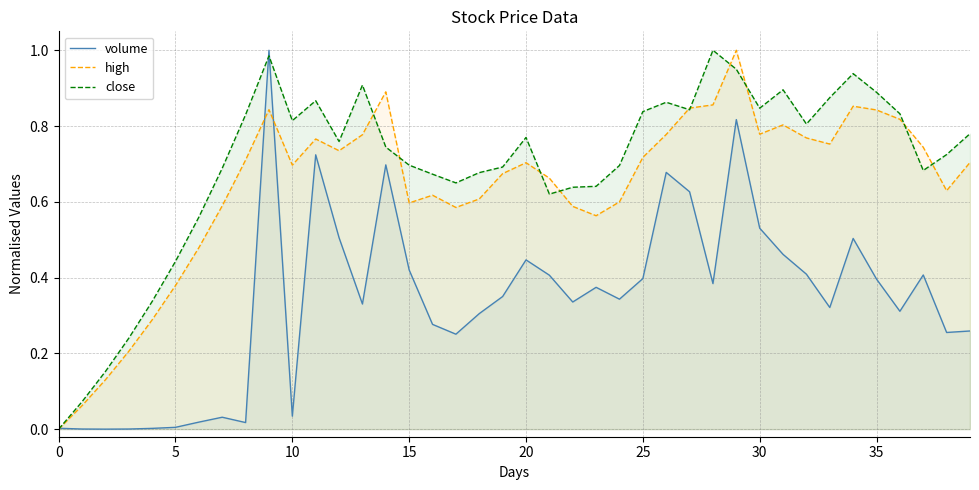

How many interior local valleys does the close series have?

8